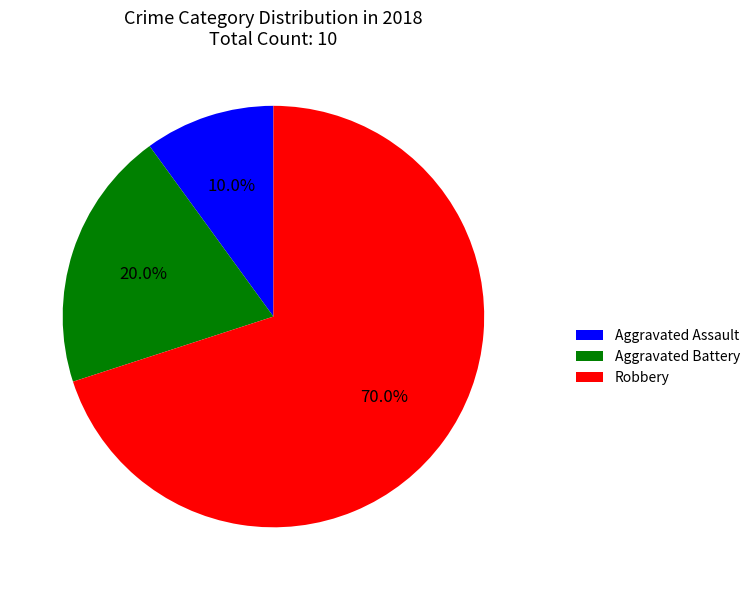

What portion of the pie excludes Aggravated Battery?

80.0%